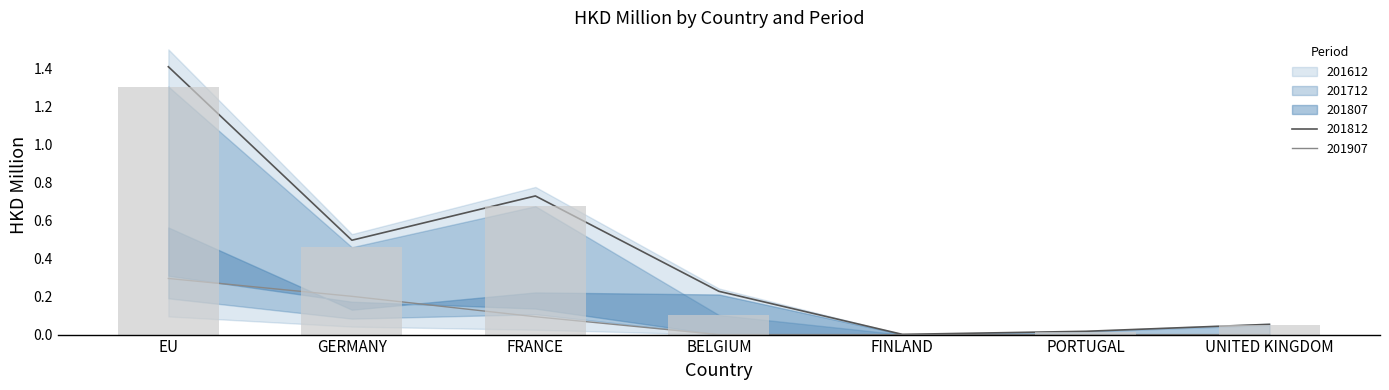

What is the average value of the 201812 series?

0.1